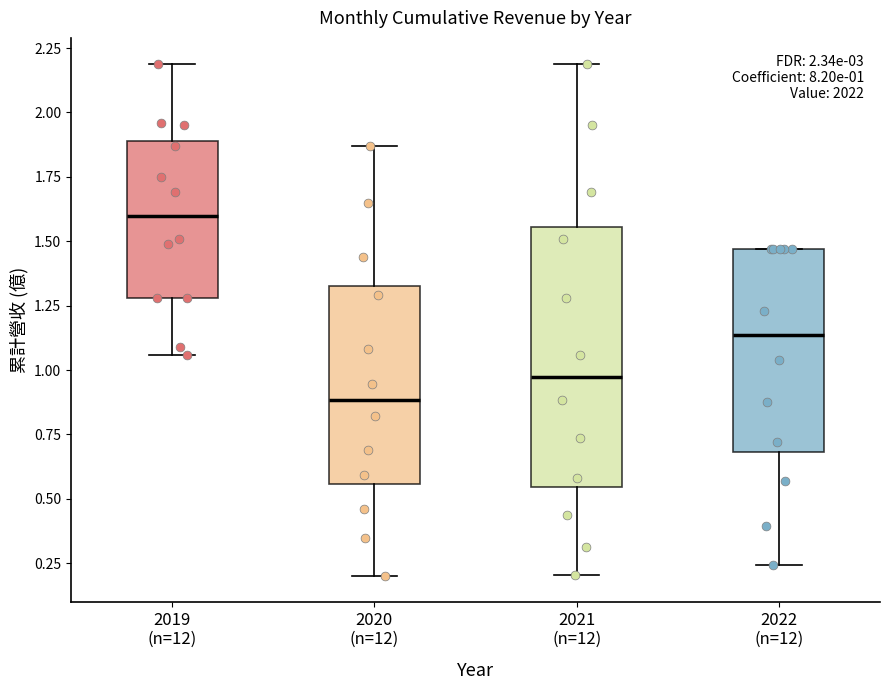

Comparing the boxes themselves (not the whiskers), which one is the tallest?

2021 (n=12)